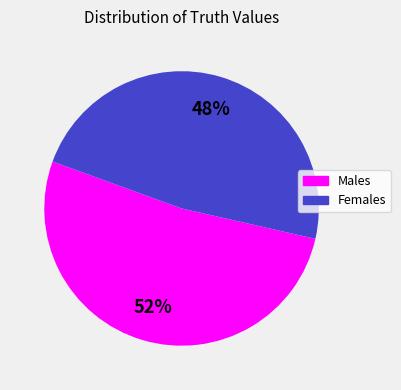

To the nearest percent, what is the combined percentage of Males and Females?

100%